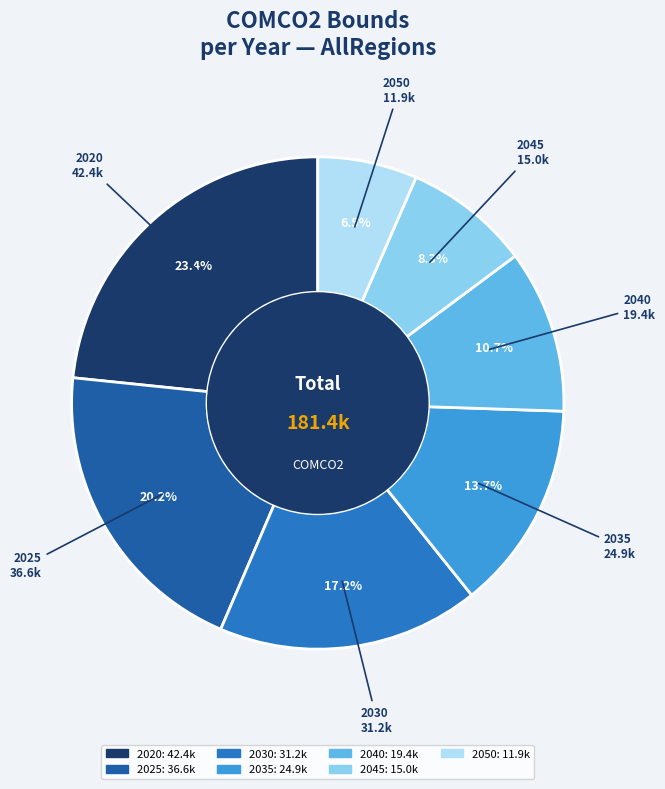

What is the ratio of the value at 2040 to the value at 2050?

1.6